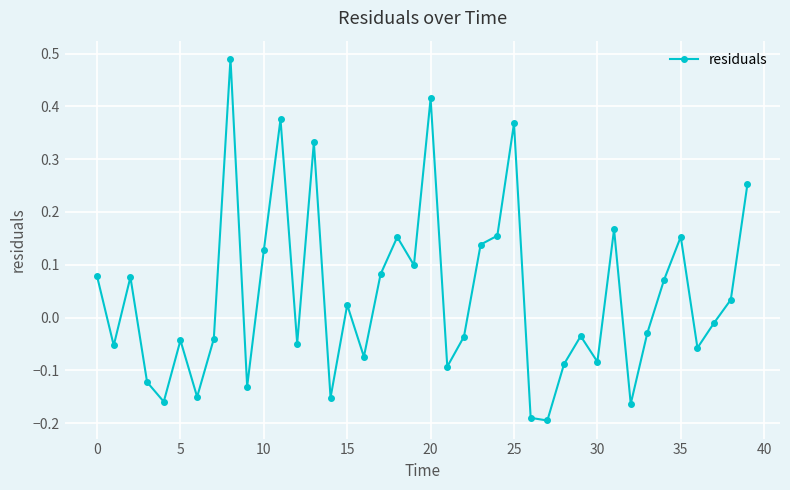

What is the difference between the maximum and second lowest values?

0.7